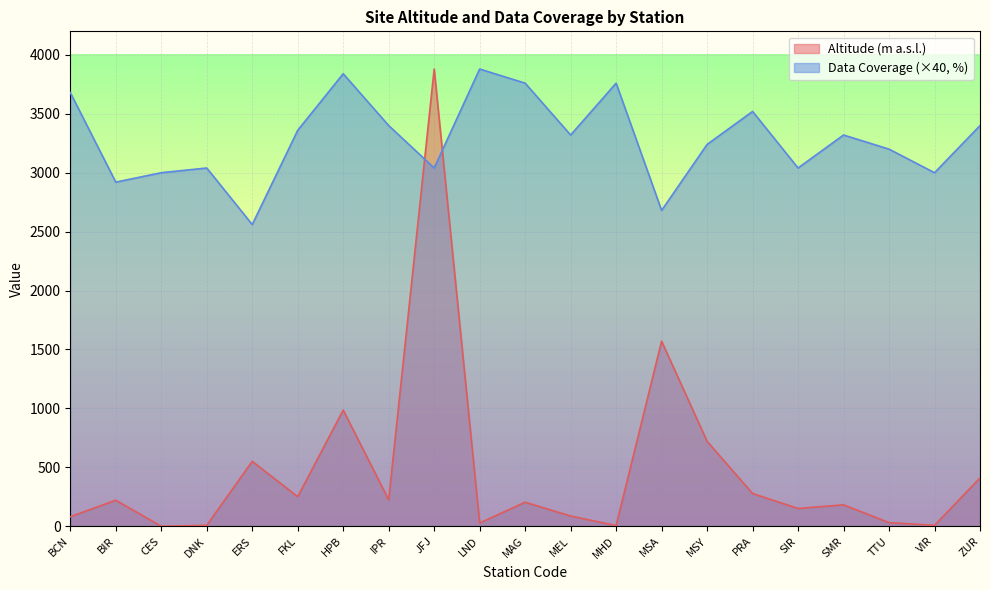

Between SIR and ZUR, which series saw the biggest shift?

Data Coverage (×40, %)